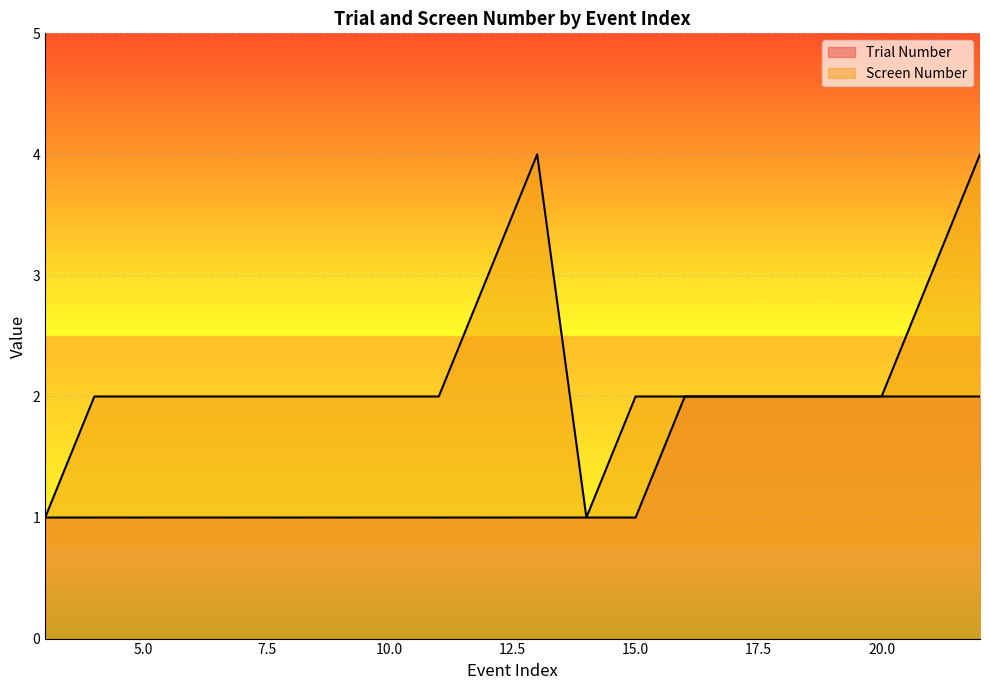

What are all the series names shown in the legend?

Trial Number, Screen Number